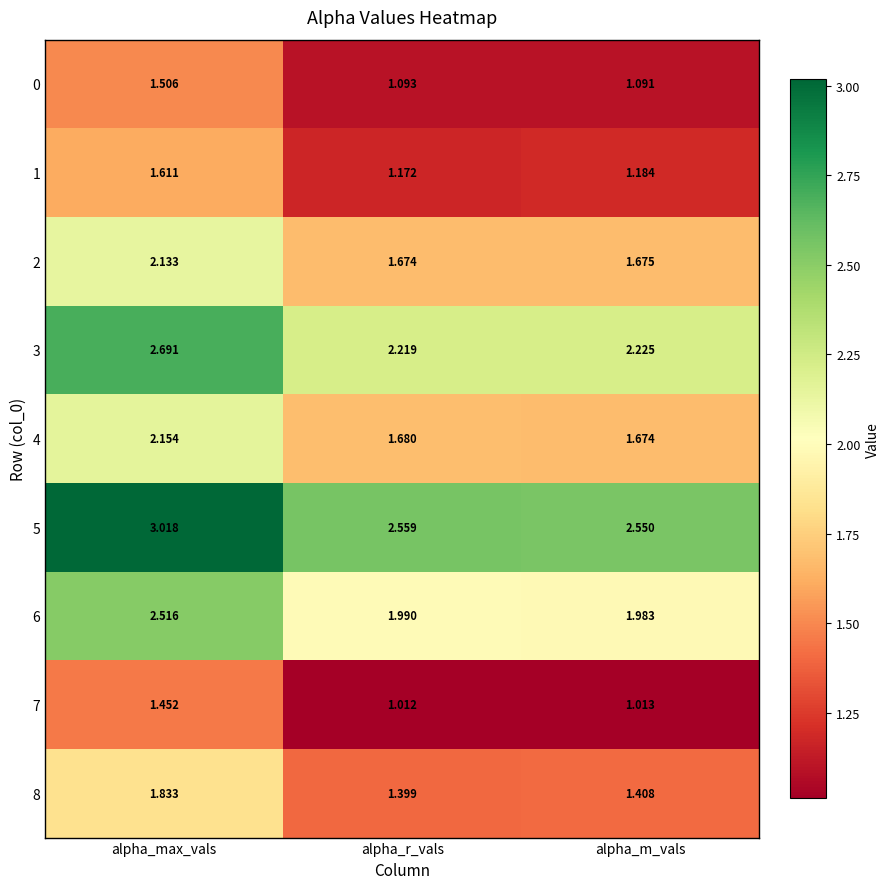

How many data points does each series have?

3